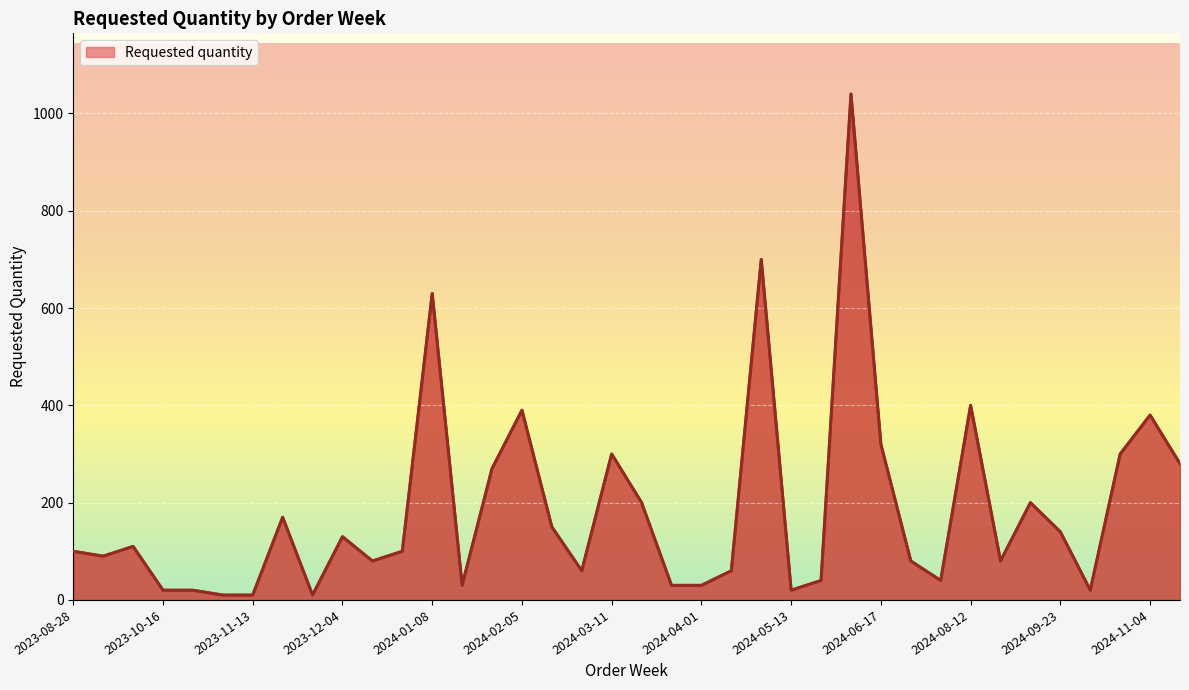

What is the maximum value shown in the chart?

1040